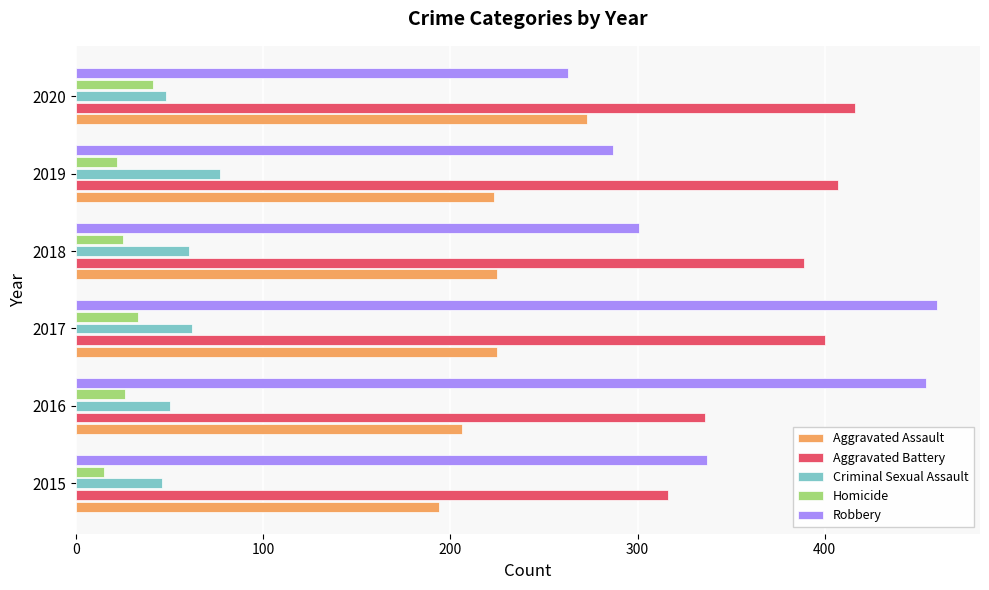

How many values in the Homicide series are below 26?

3